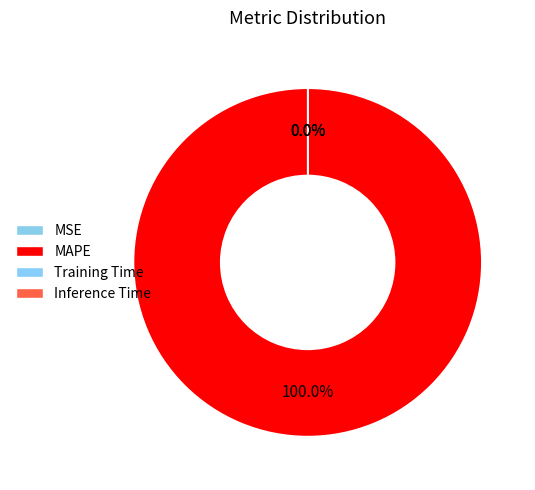

What is the total percentage of MAPE and MSE?

100.0%